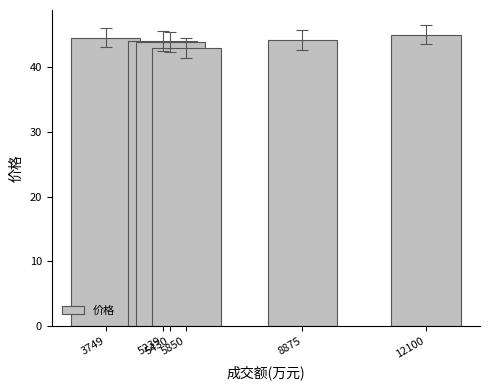

Approximately how many times larger is the value at 5239 compared to 8875?

1.0